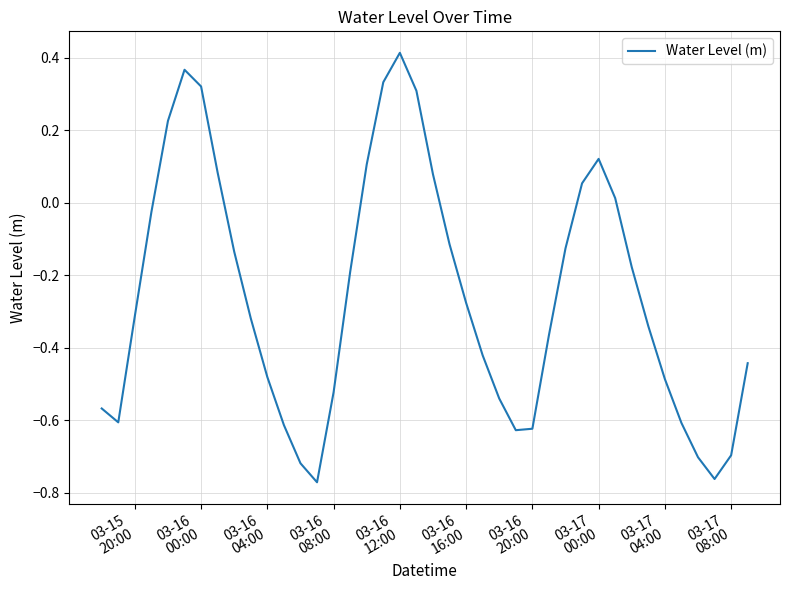

How many categories are shown in the chart?

40